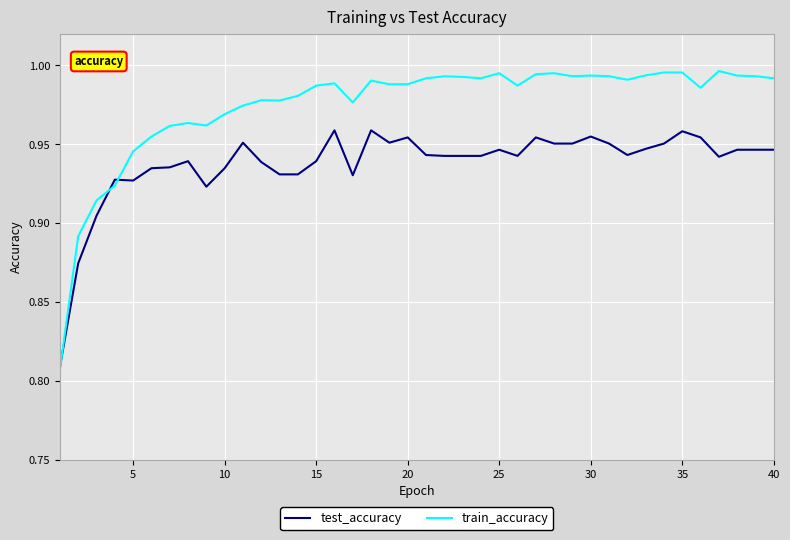

How many lines are shown in the chart?

2